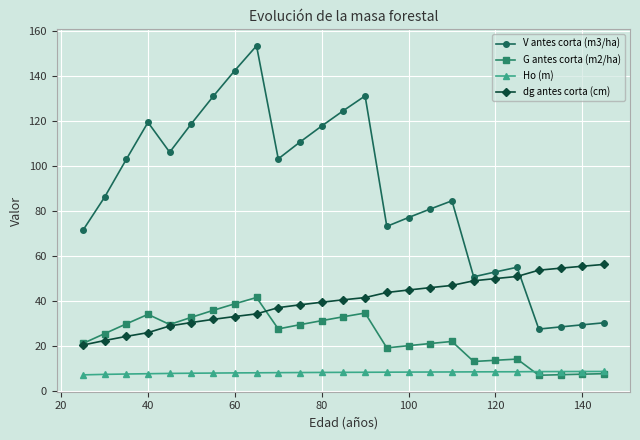

What is the average value of the dg antes corta (cm) series?

40.1